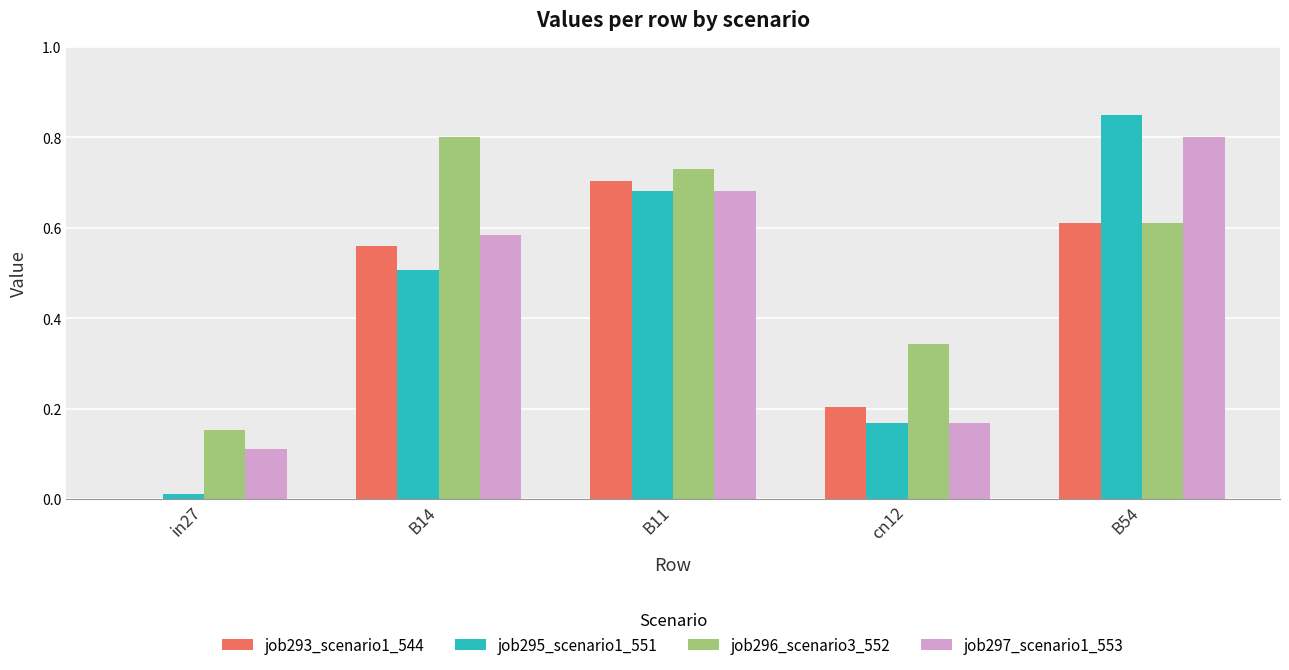

The value of job293_scenario1_544 at B14 is 0.4. True or false?

False